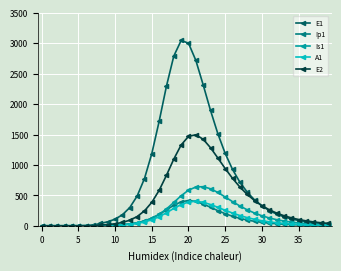

Which series has the largest total across all categories?

E1